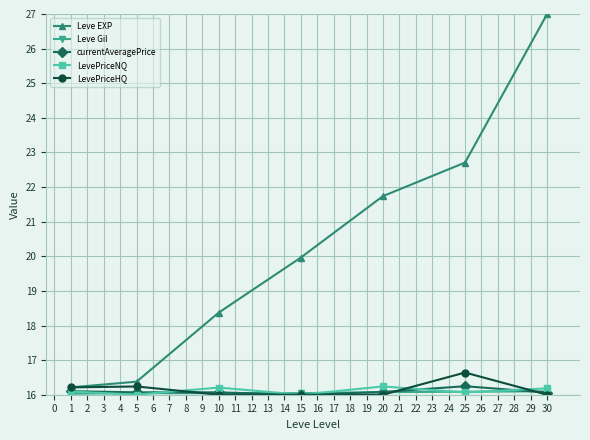

What is the value of the currentAveragePrice point at the 6th from the left?

16.2